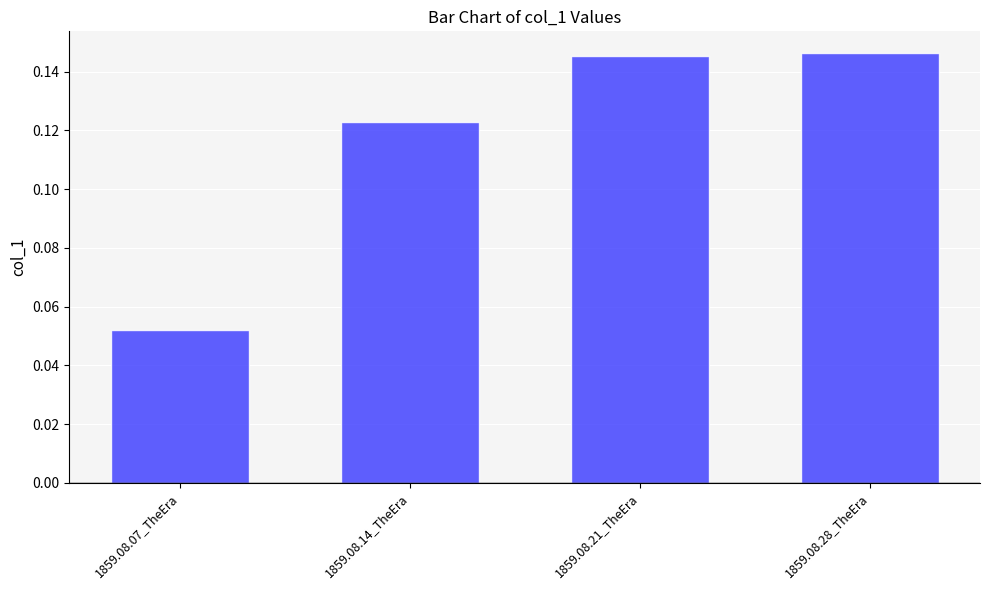

What is the sum of the values at 1859.08.28_TheEra and 1859.08.21_TheEra?

0.3